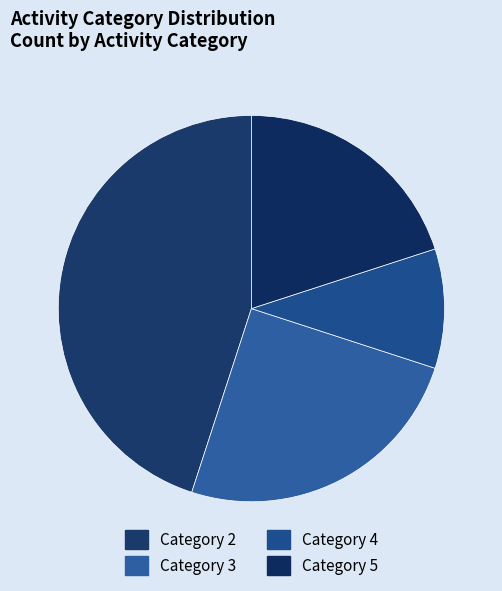

How many slices are in this pie chart?

4